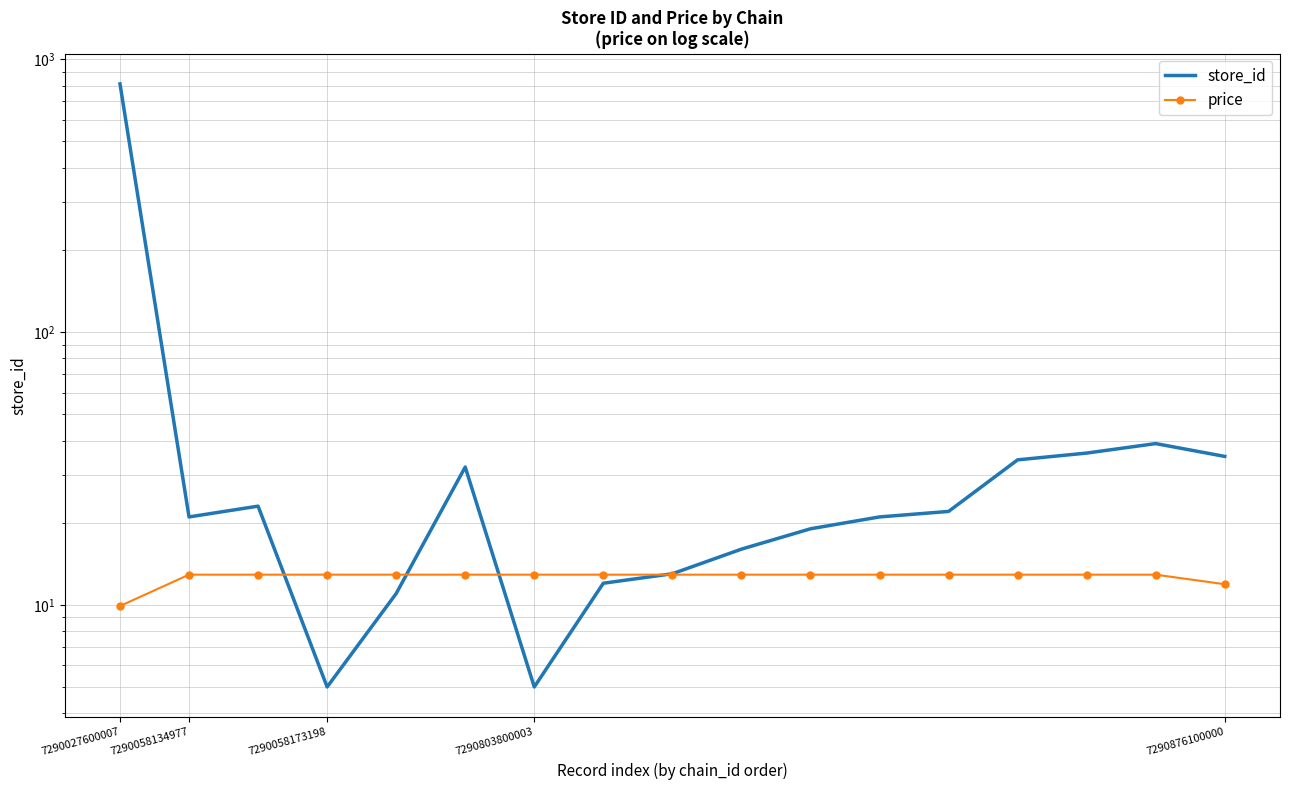

The store_id series shows 19.7 at 16. True or false?

False